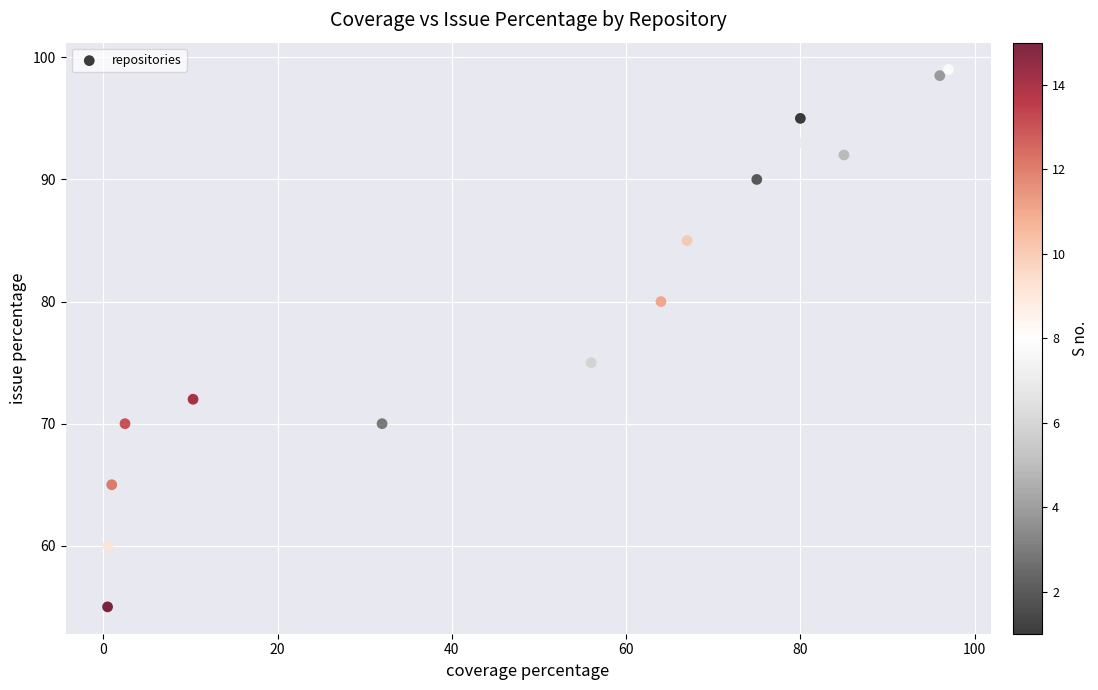

What is the range of Y values (max minus min)?

44.0